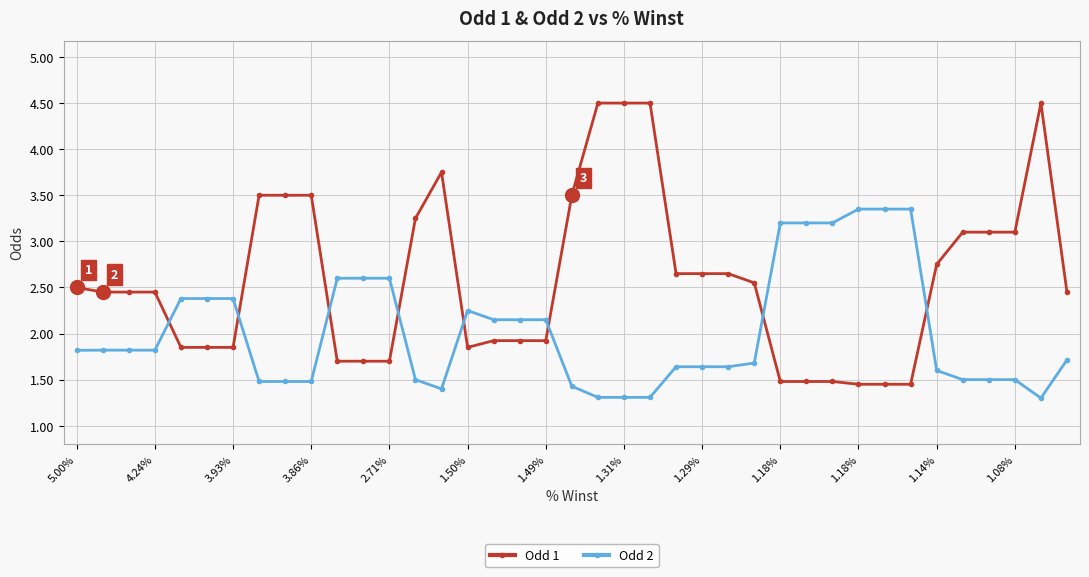

What is the greatest value displayed?

4.5